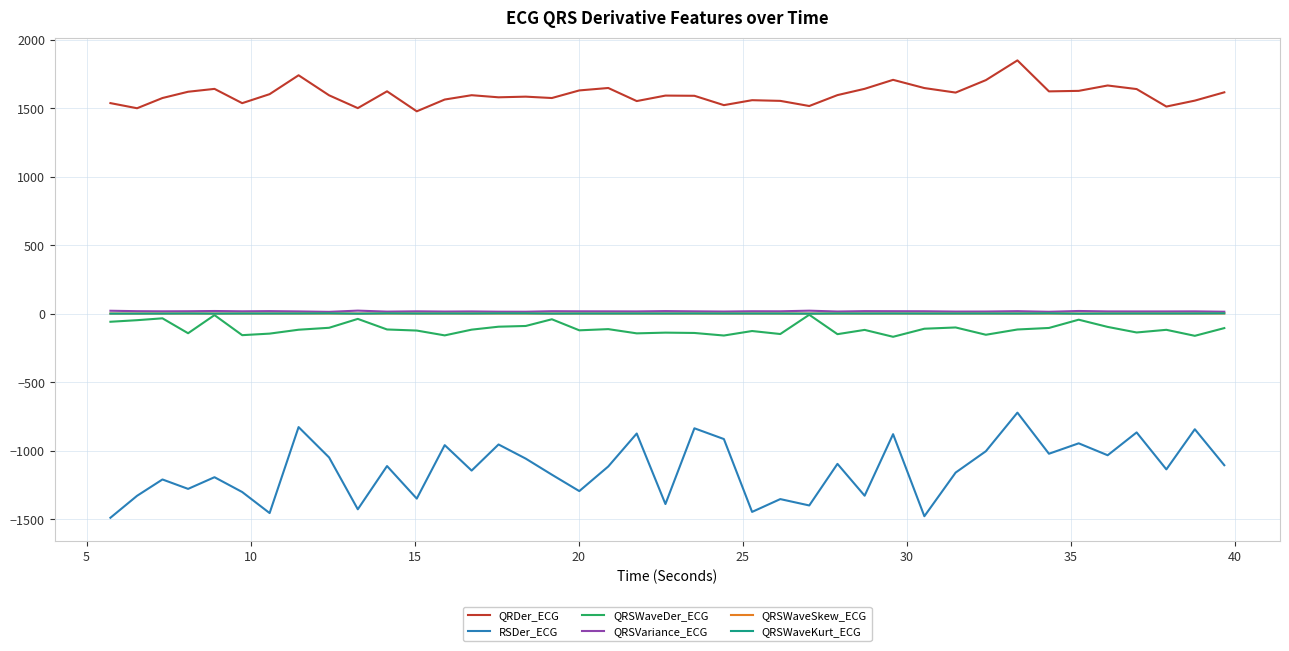

True or false: RSDer_ECG and QRSWaveKurt_ECG intersect in this chart.

False